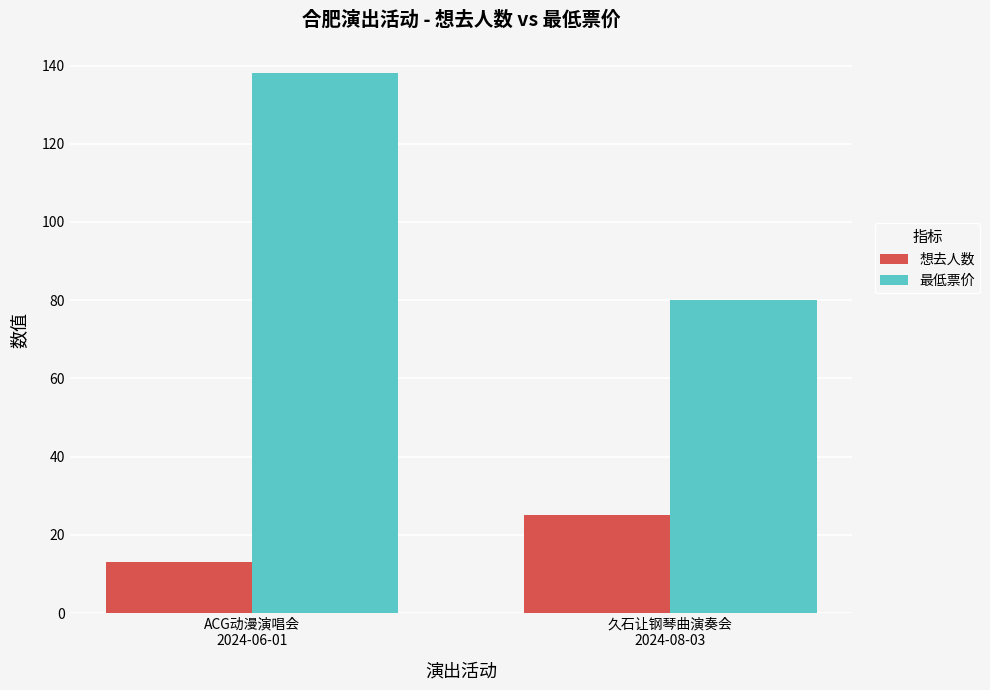

Reading left to right, list all the values displayed in this chart.

想去人数: 13	25
最低票价: 138	80